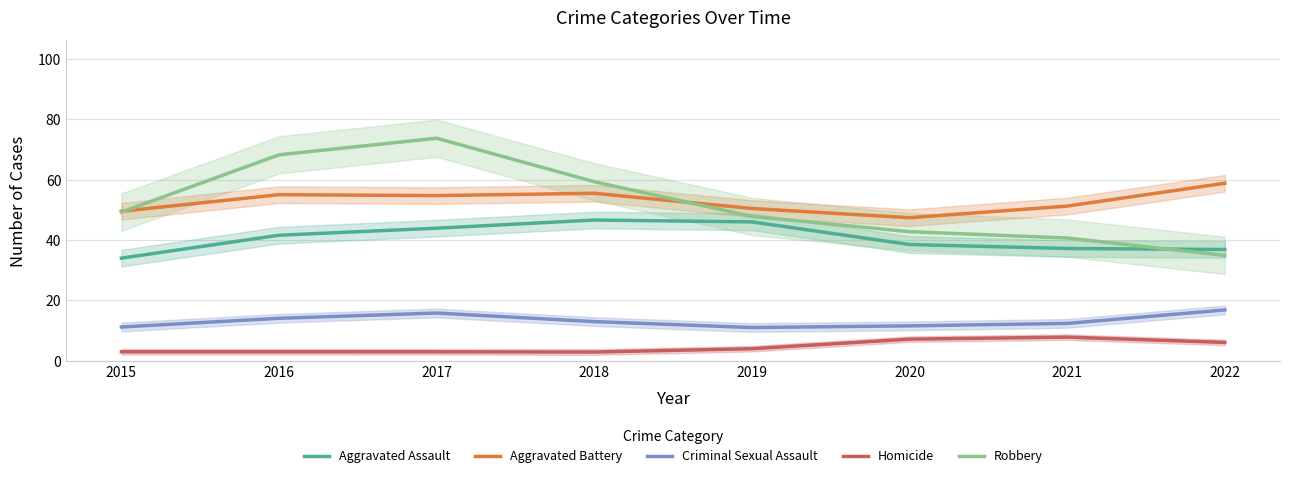

At which label is Criminal Sexual Assault closest to 13?

2018